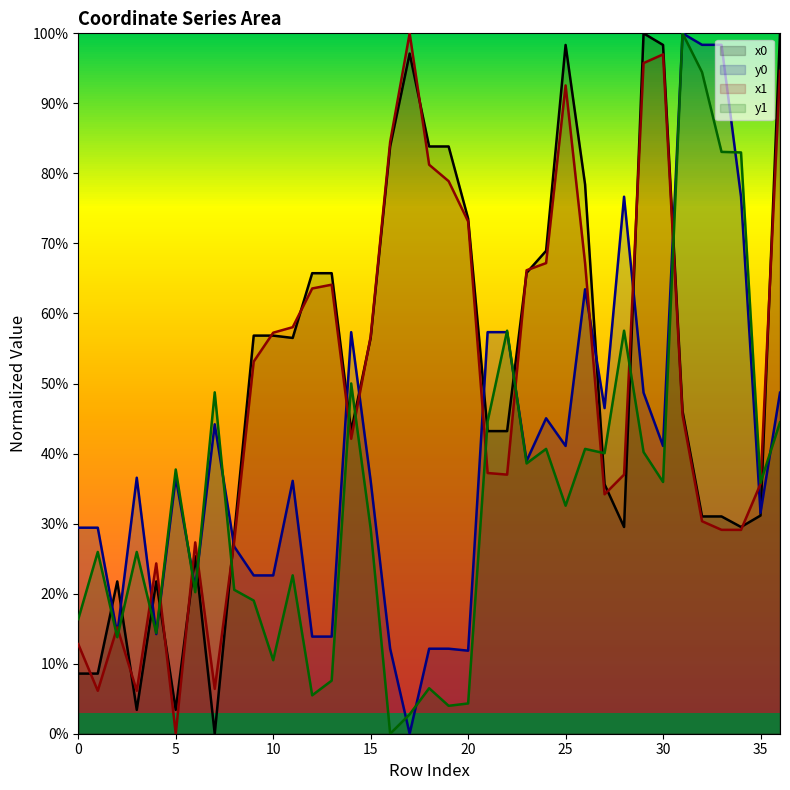

Is it true that y0 equals 0.2 at 2?

False